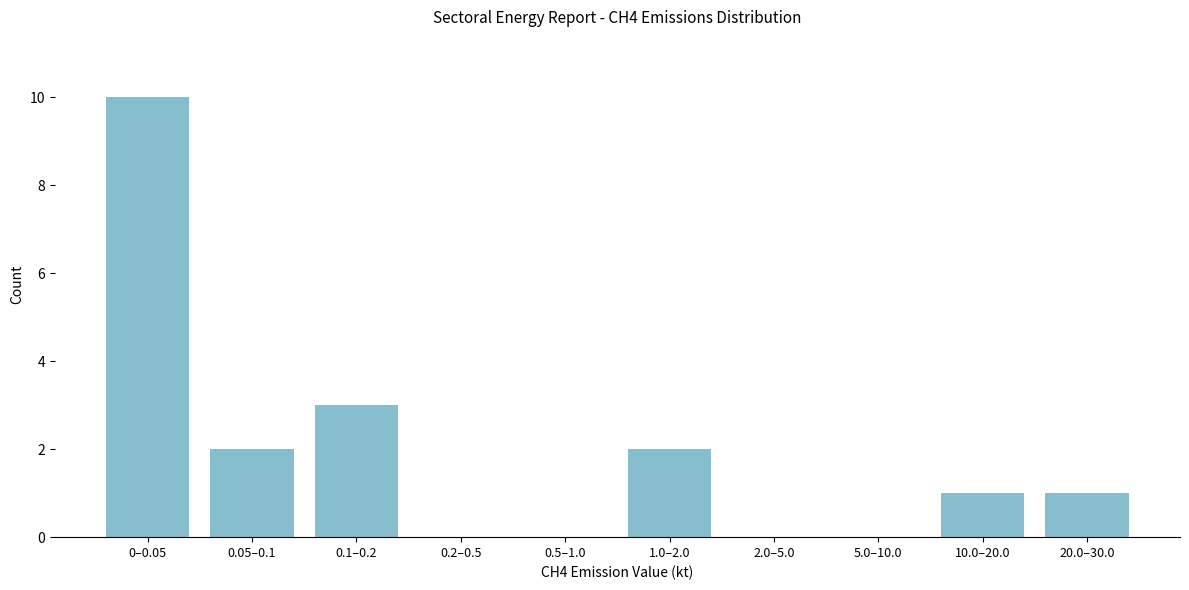

Reading right to left, what are all the values shown in this chart?

20.0–30.0=1	10.0–20.0=1	5.0–10.0=0	2.0–5.0=0	1.0–2.0=2	0.5–1.0=0	0.2–0.5=0	0.1–0.2=3	0.05–0.1=2	0–0.05=10